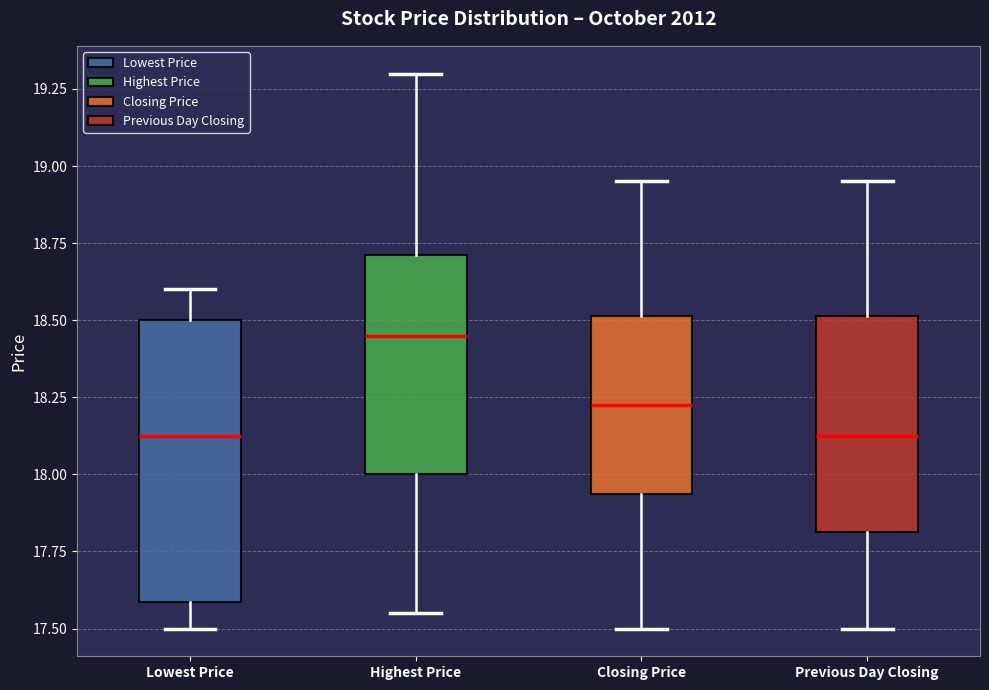

Reading left to right, read every box against the y-axis: the position of its median line, the range the box covers, and the ends of its whiskers. The values are not printed on the chart, so give them approximately, as read against the axis.

Lowest Price: median 18.15, box 17.60 to 18.50, whiskers 17.50 to 18.60
Highest Price: median 18.45, box 18.00 to 18.70, whiskers 17.55 to 19.30
Closing Price: median 18.25, box 17.95 to 18.50, whiskers 17.50 to 18.95
Previous Day Closing: median 18.15, box 17.80 to 18.50, whiskers 17.50 to 18.95